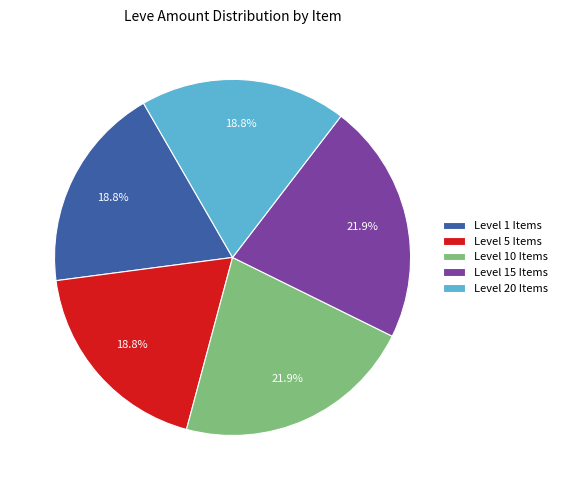

Is there any slice that represents more than half of the pie?

No